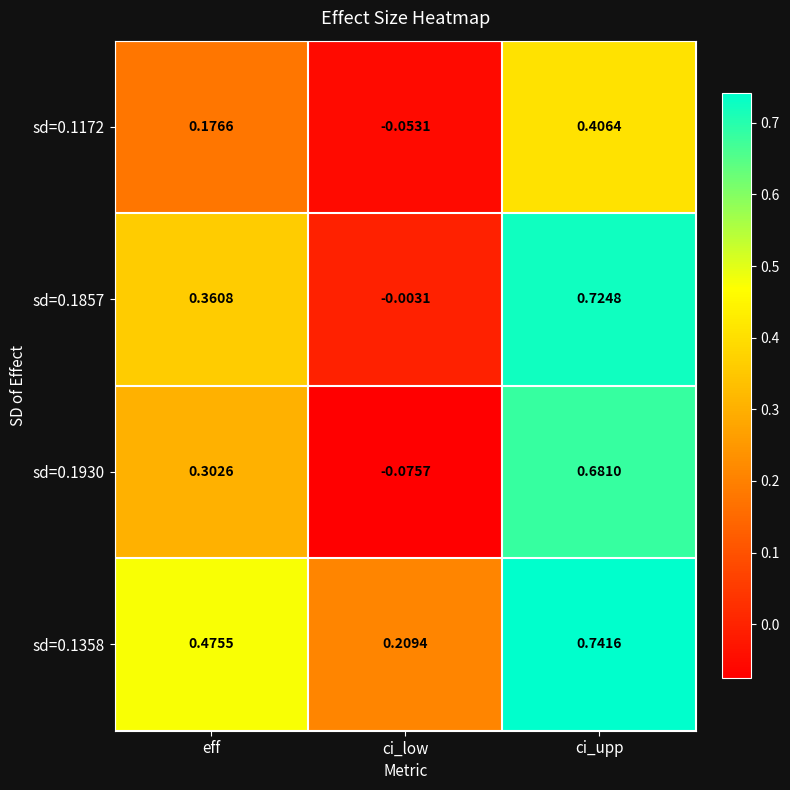

Which series changed the most between eff and ci_upp?

sd=0.1930